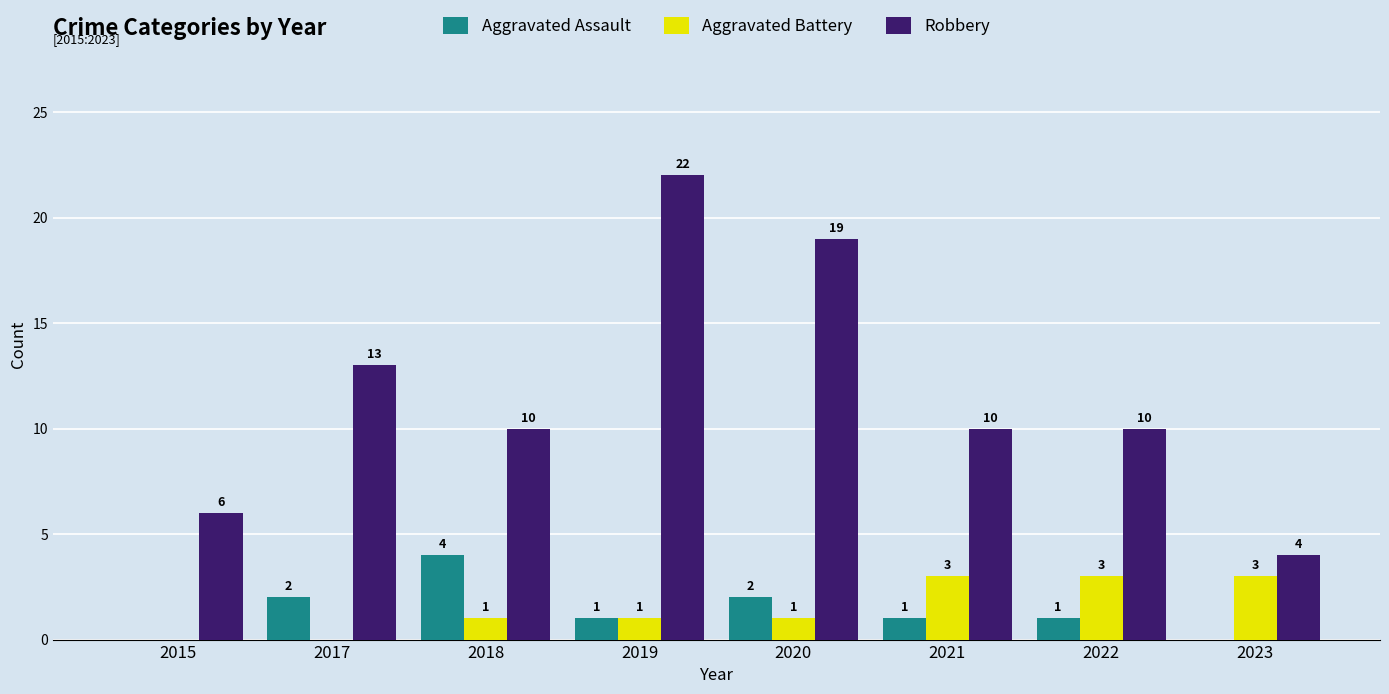

Where does the Aggravated Assault series first go above 1?

2017